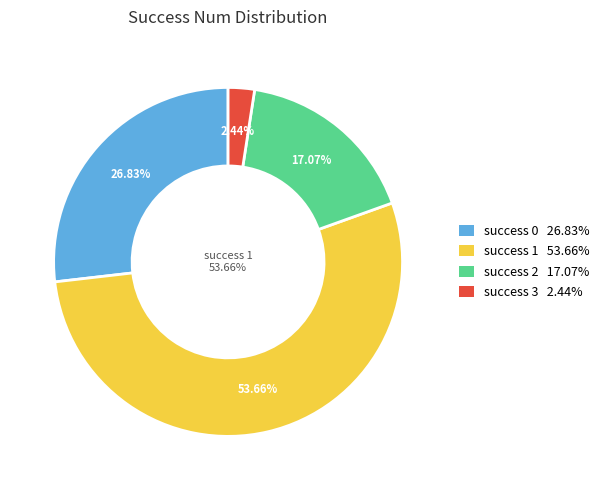

The 1 slice represents 64% of the pie. True or false?

False